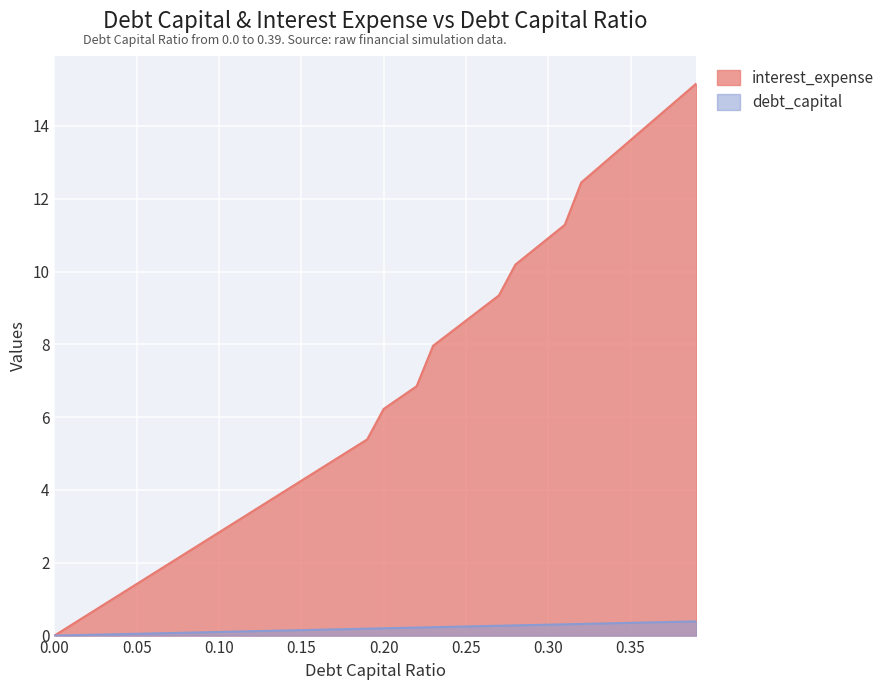

How many lines are shown in the chart?

2